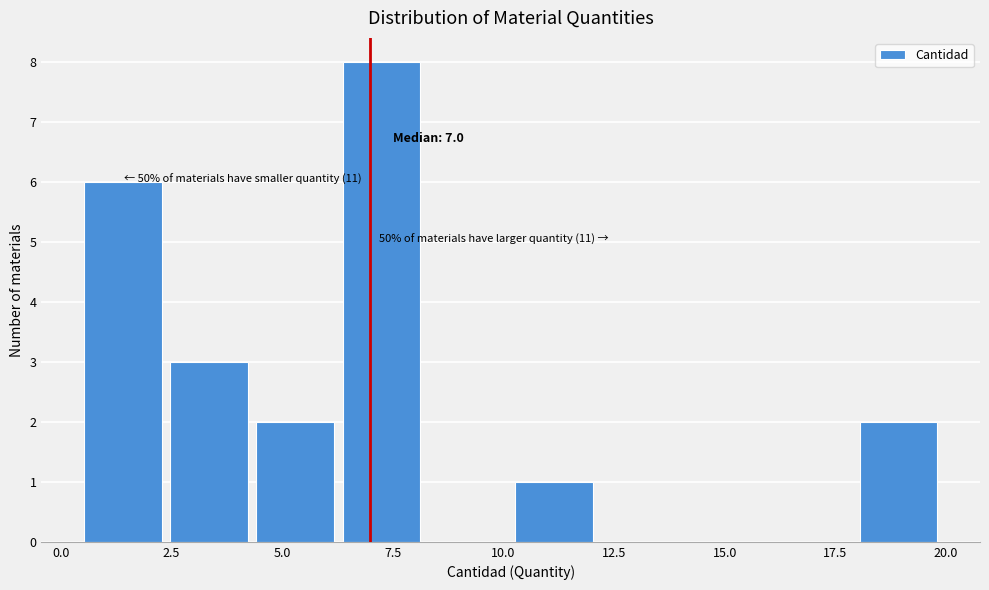

Around what value on the x-axis is the tallest bar? Give the approximate position of its centre, as read against the axis.

7.0